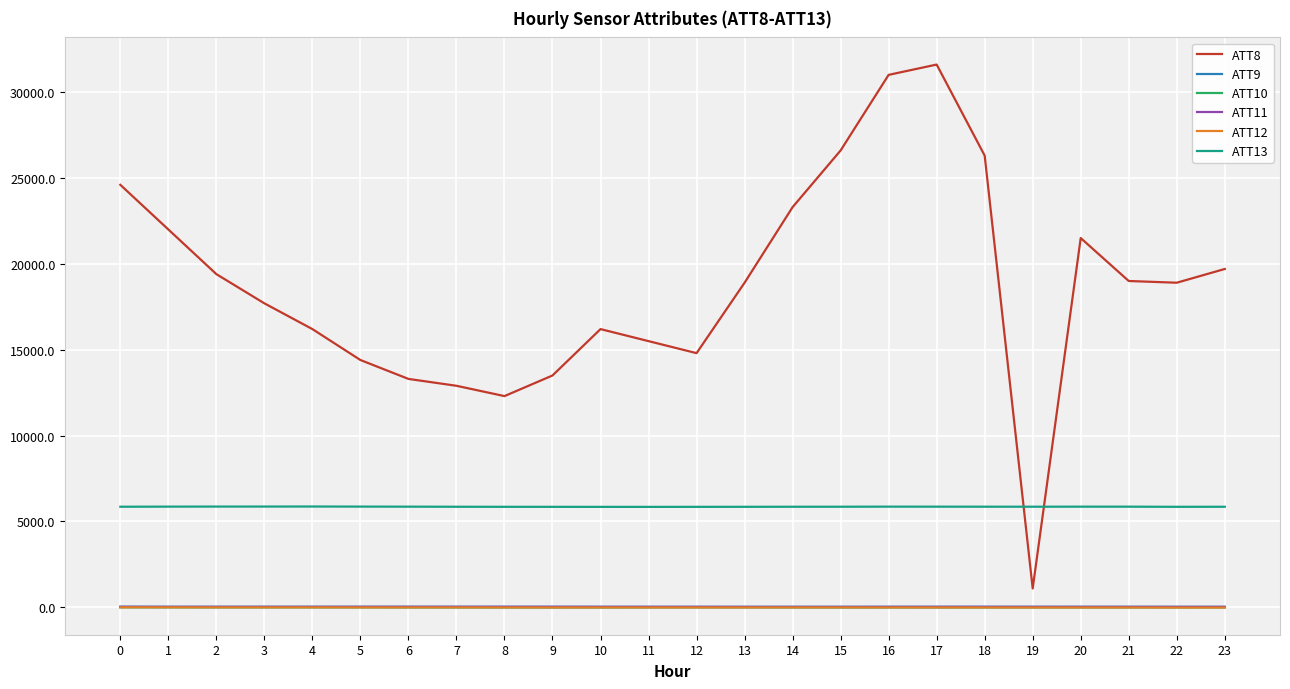

Count the number of categories in the chart.

24